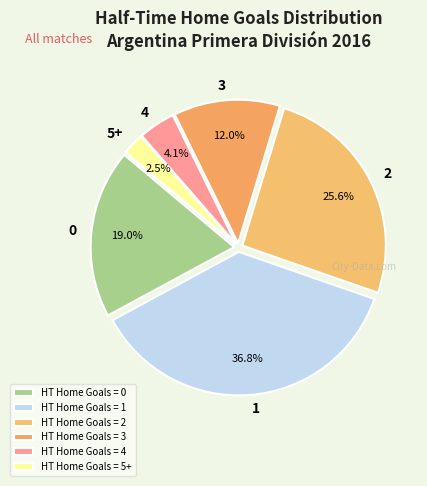

How many slices are in this pie chart?

6